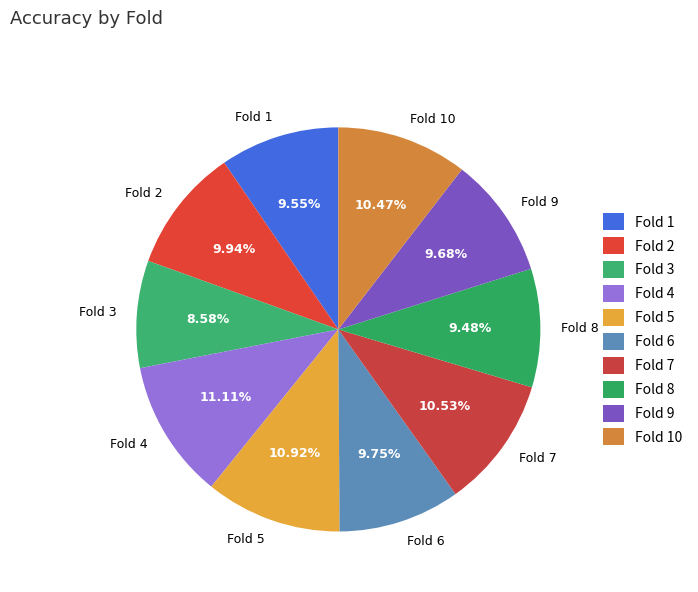

Combined, do Fold 3 and Fold 1 account for over 50%?

No